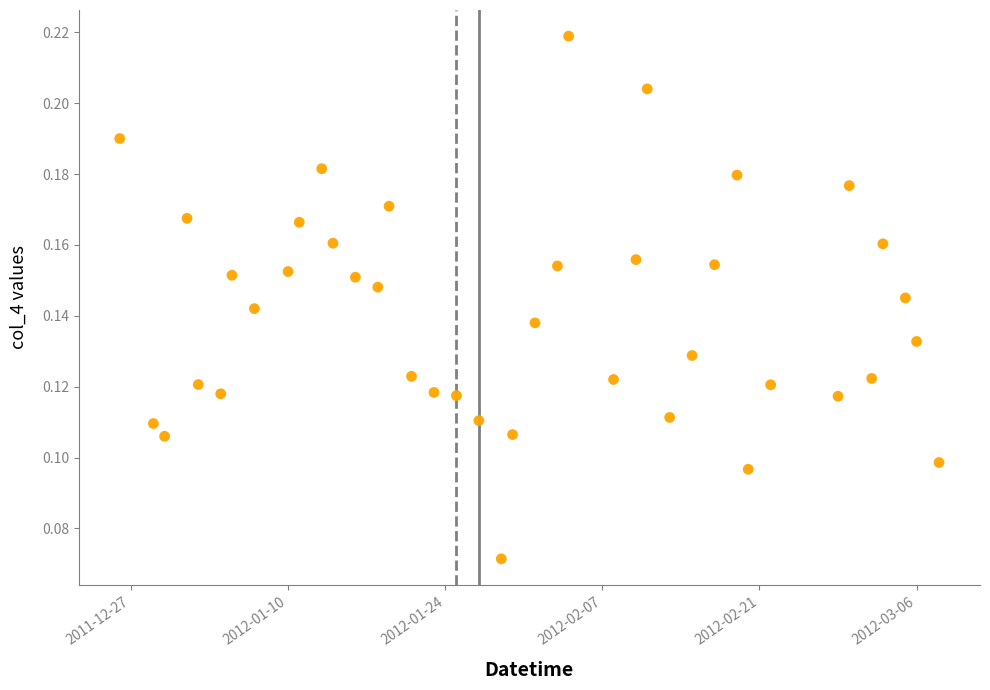

What is the range of X values (max minus min)?

73.0